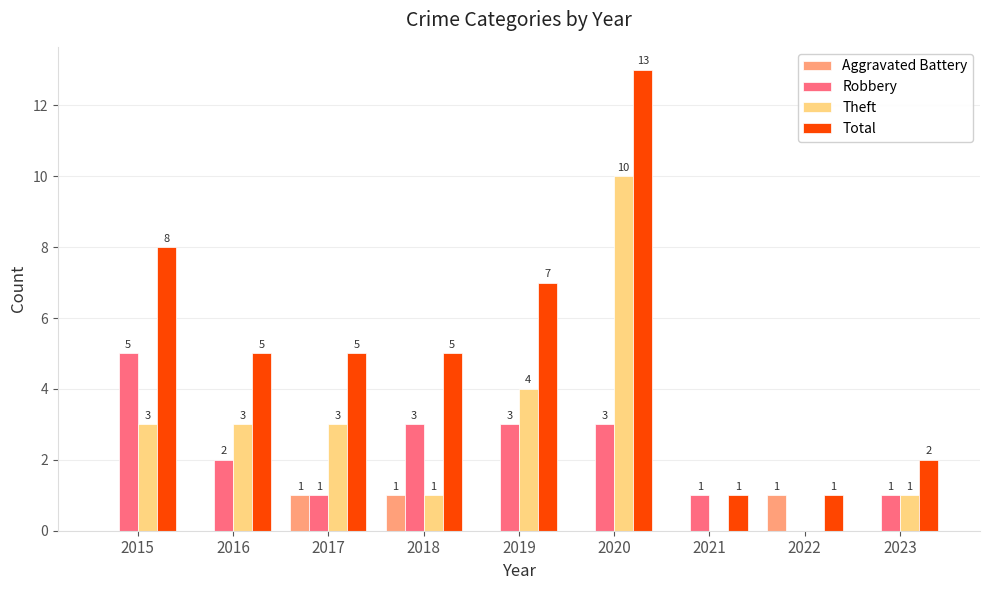

Where is Theft nearest to the value 5?

2019